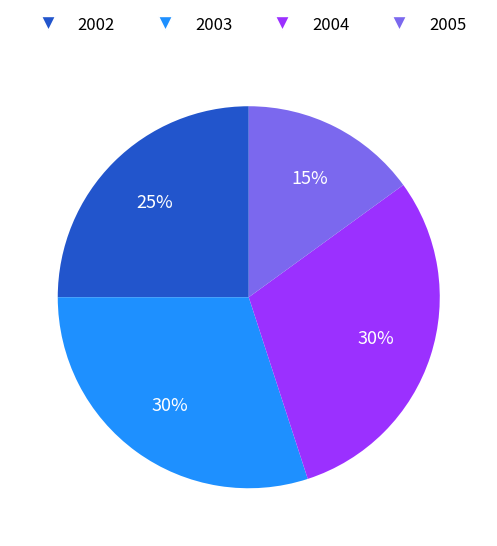

Is 2003 the majority of the pie?

No